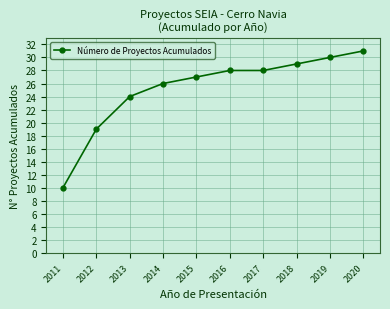

How many lines are shown in the chart?

1